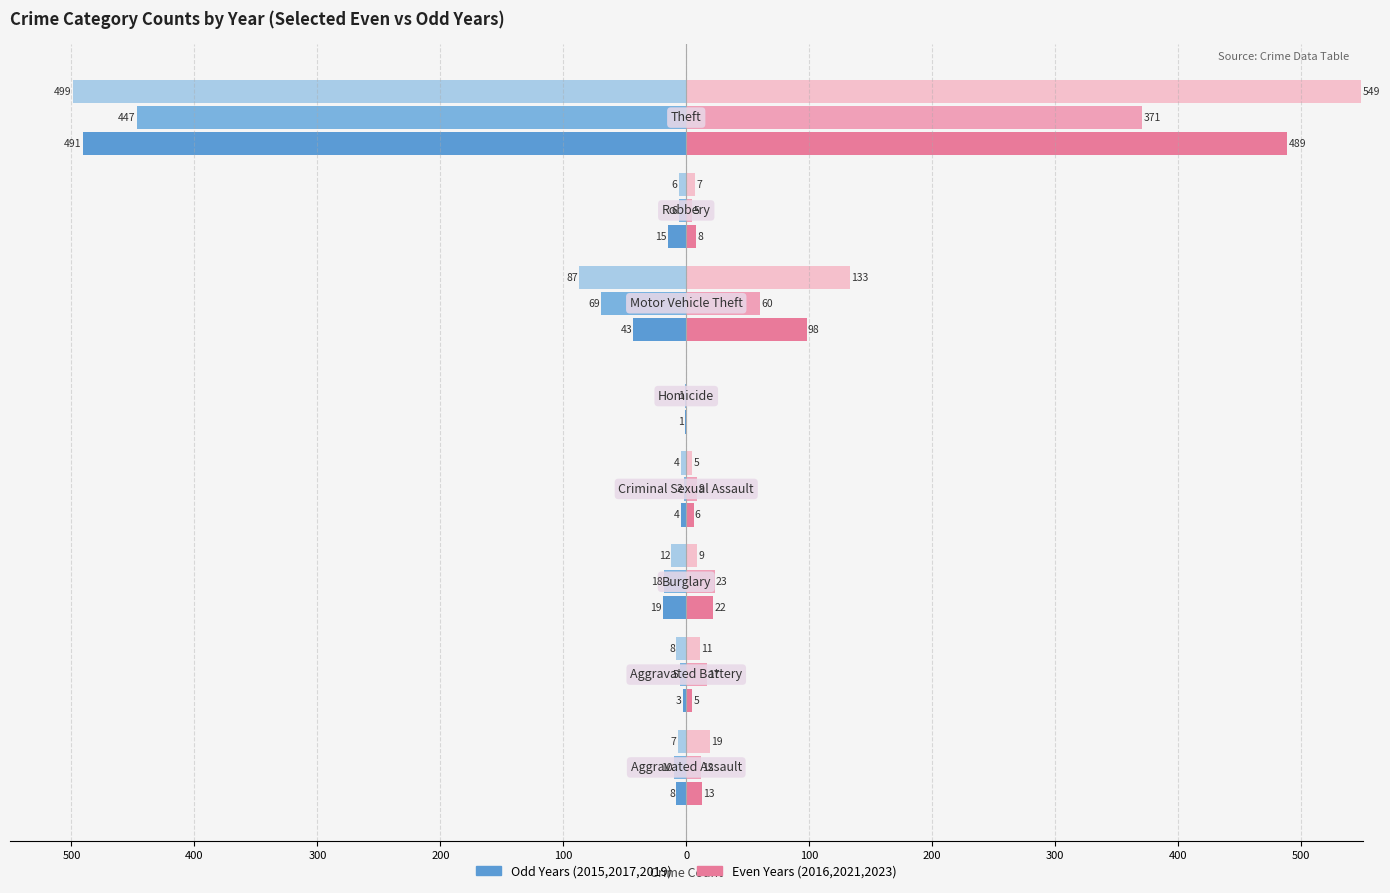

Reading right to left, list all the values displayed in this chart.

2015 (left): 200=-491	100=-15	0=-43	100=-1	200=-4	300=-19	400=-3	500=-8
2017 (left): 200=-447	100=-6	0=-69	100=-1	200=-2	300=-18	400=-5	500=-10
2019 (left): 200=-499	100=-6	0=-87	100=0	200=-4	300=-12	400=-8	500=-7
2016 (right): 200=489	100=8	0=98	100=0	200=6	300=22	400=5	500=13
2021 (right): 200=371	100=5	0=60	100=0	200=9	300=23	400=17	500=12
2023 (right): 200=549	100=7	0=133	100=0	200=5	300=9	400=11	500=19